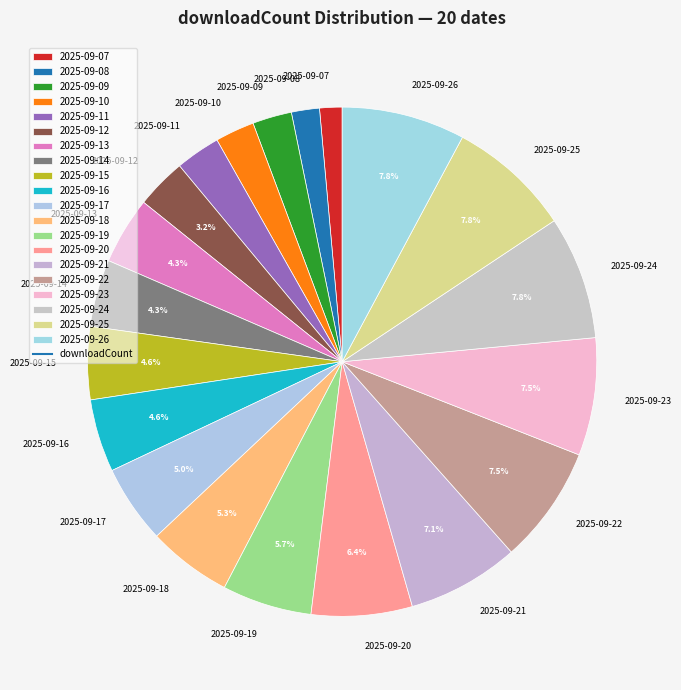

What percentage do 2025-09-12 and 2025-09-15 together represent?

7.8%